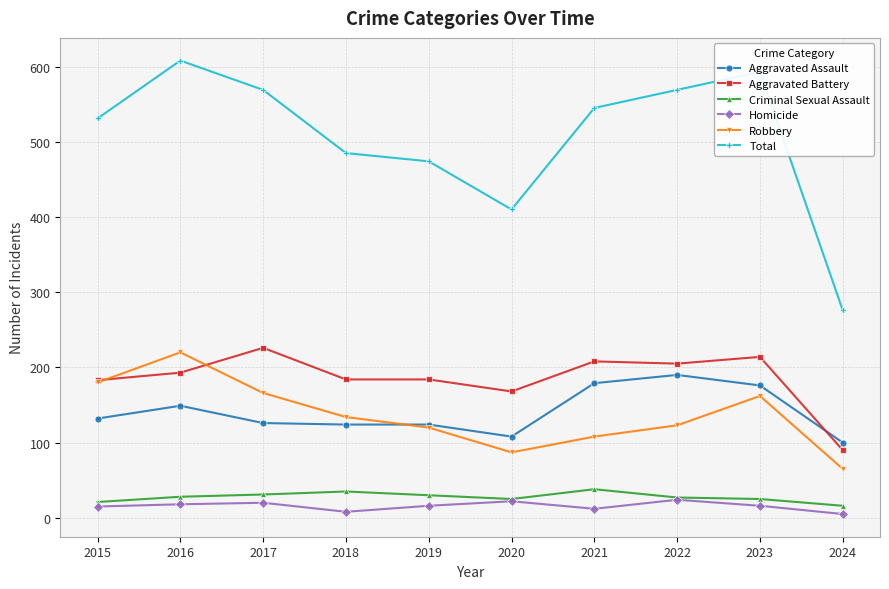

Is it true that Aggravated Assault equals 126 at 2017?

True